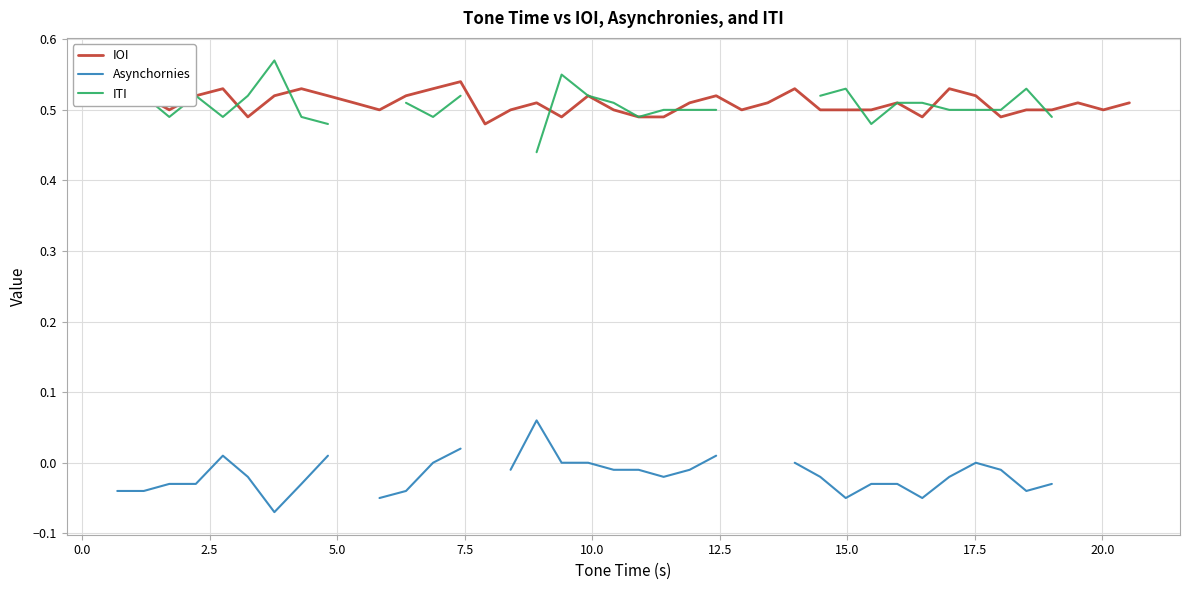

What are all the series names shown in the legend?

IOI, Asynchornies, ITI